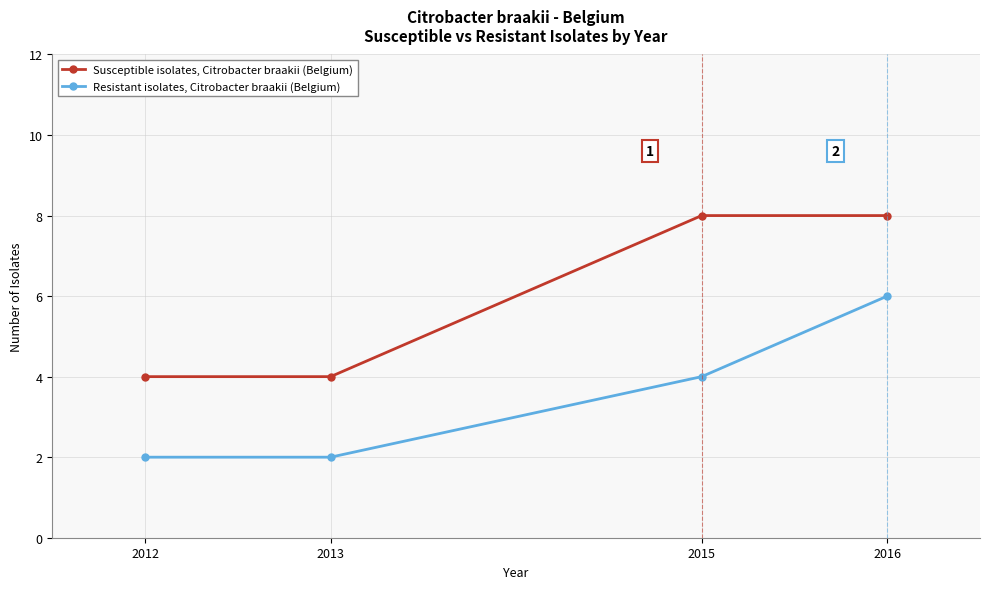

Is this an area chart (filled region under the line)?

No